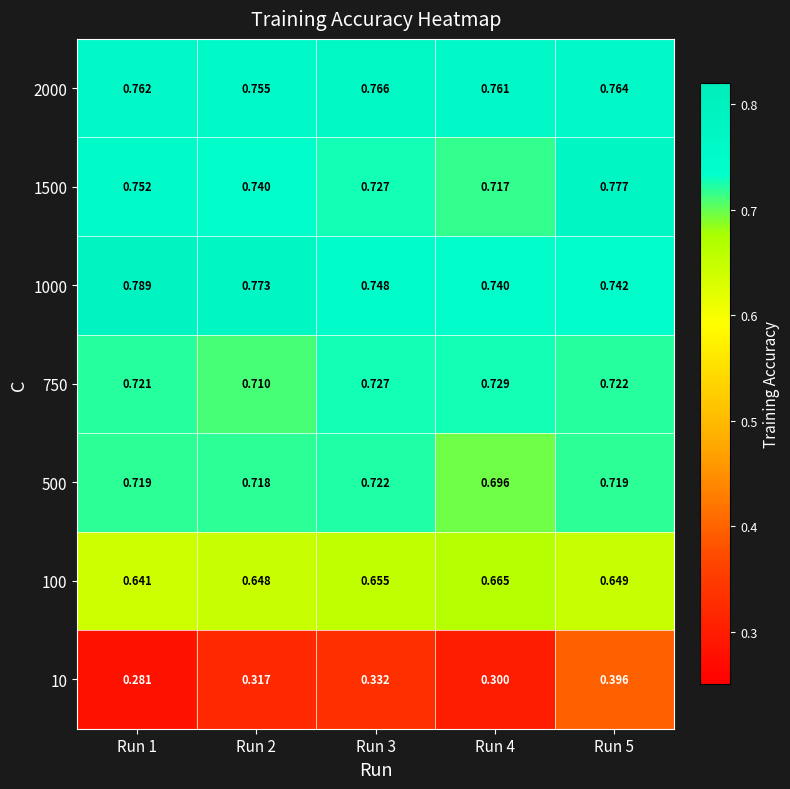

Is the value of 10 at Run 5 greater than the value of 2000 at Run 2?

No